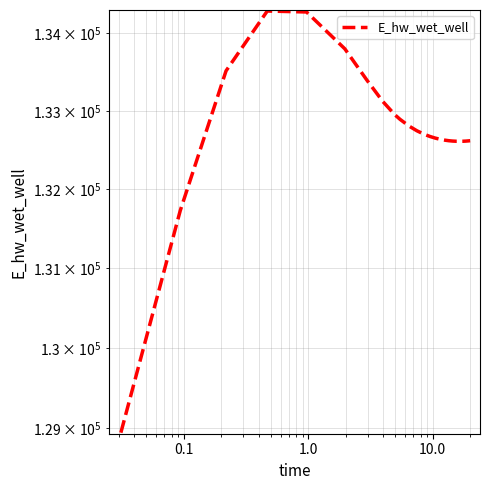

What is the difference between the maximum and minimum values?

5341.6